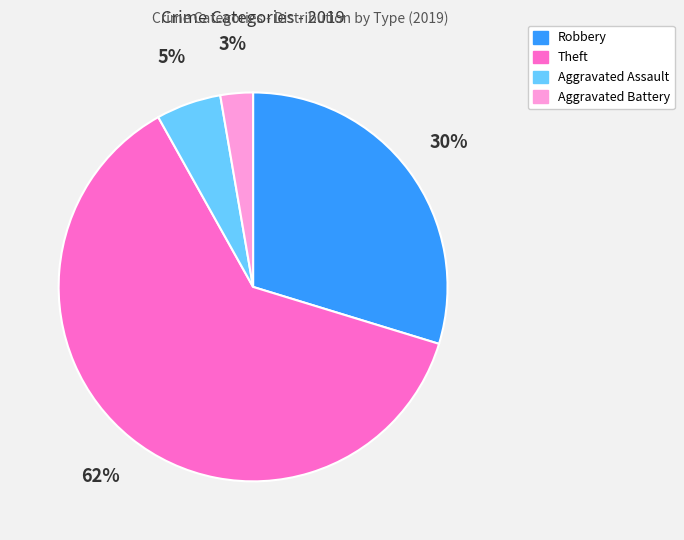

Which has a higher value, Aggravated Assault or Robbery?

Robbery